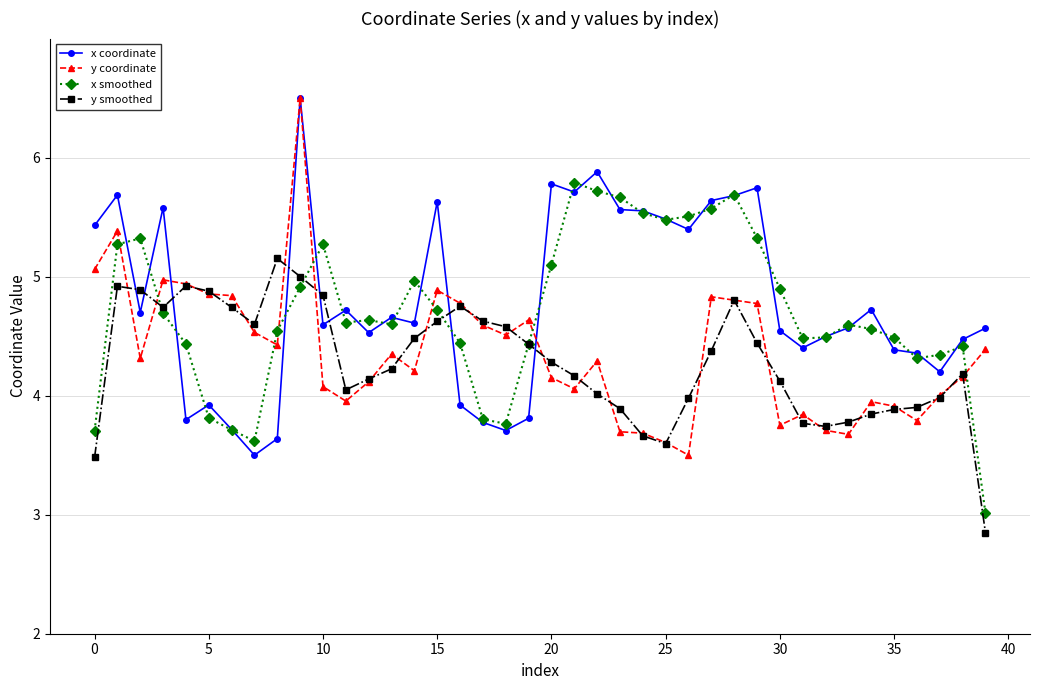

How many lines are shown in the chart?

4